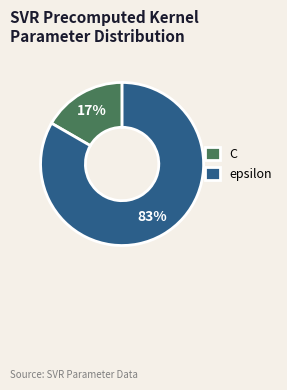

To the nearest percent, what is the average slice percentage?

50%